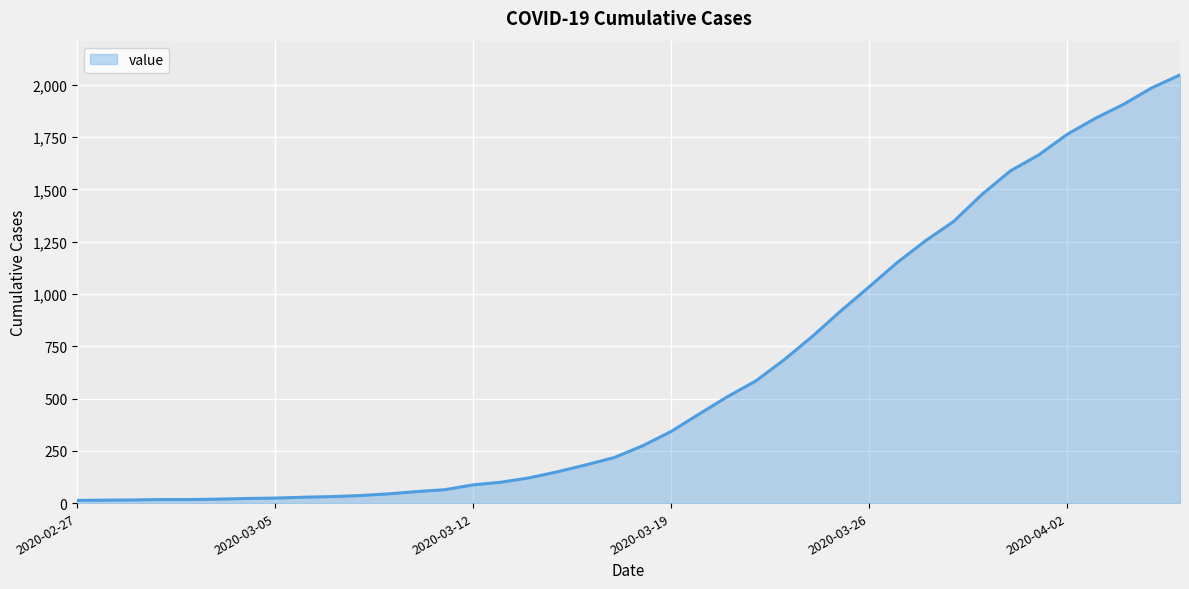

What is the maximum value shown in the chart?

2047